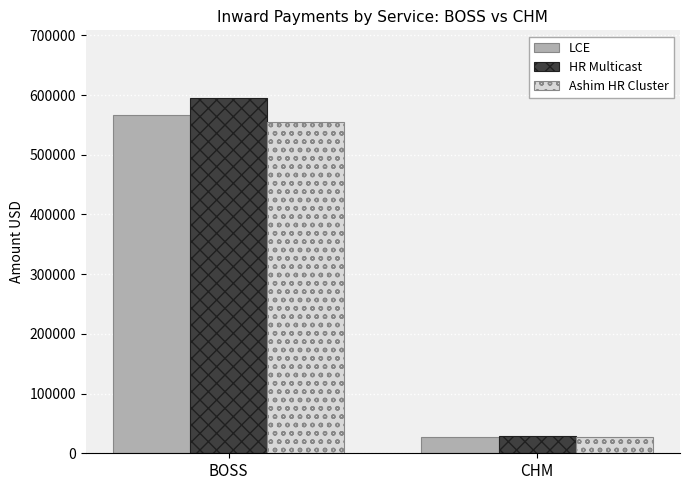

List the series in order of their peak value, lowest first.

Ashim HR Cluster, LCE, HR Multicast